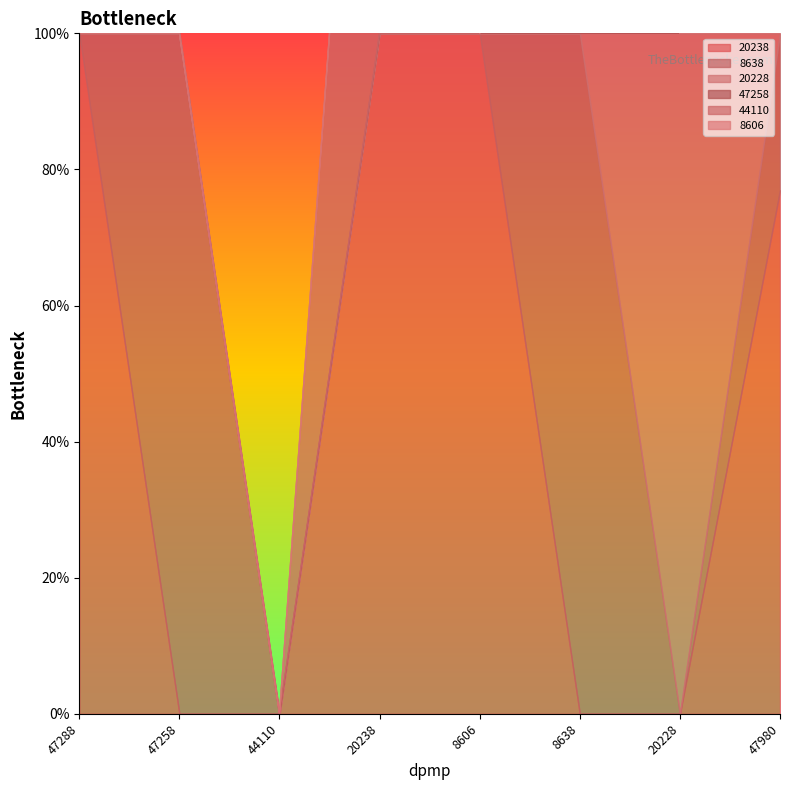

What is the approximate value of 20228 at 20228?

1.0